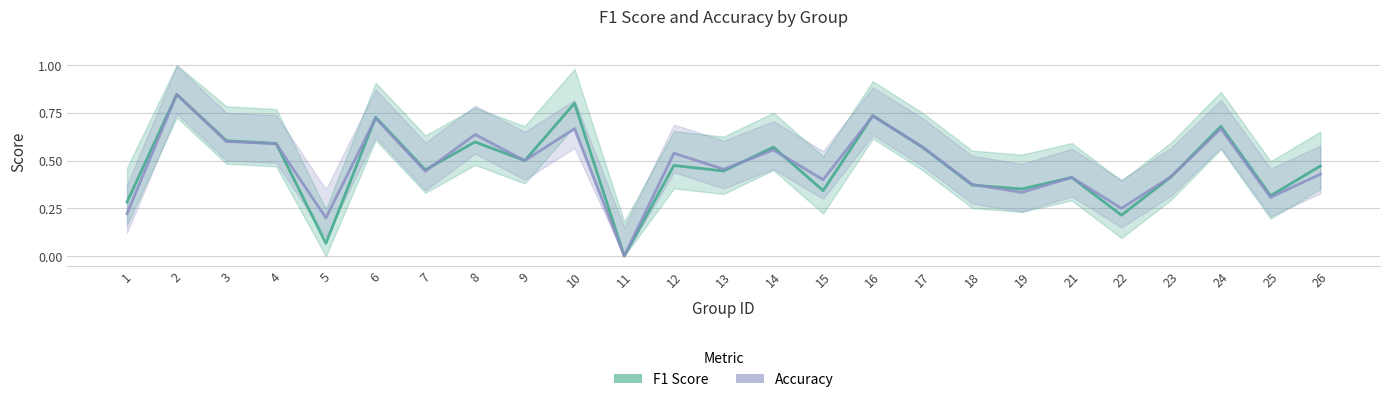

True or false: Accuracy has more than 2 interior local peaks.

True